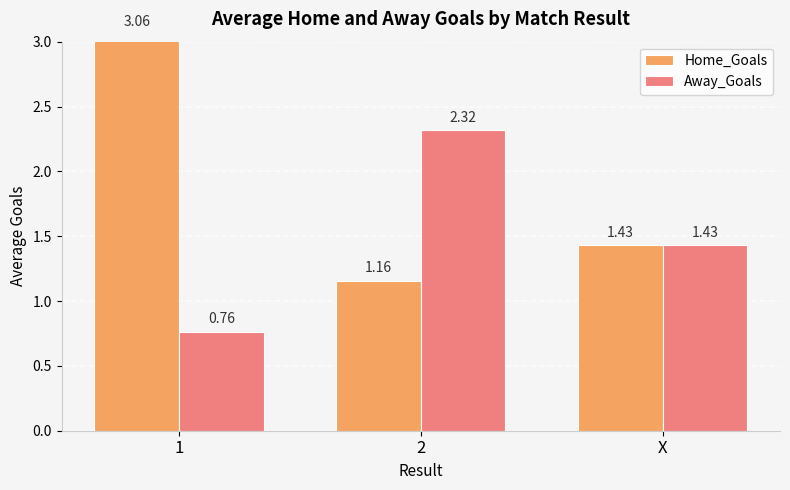

What is the total value across all series at X?

2.9